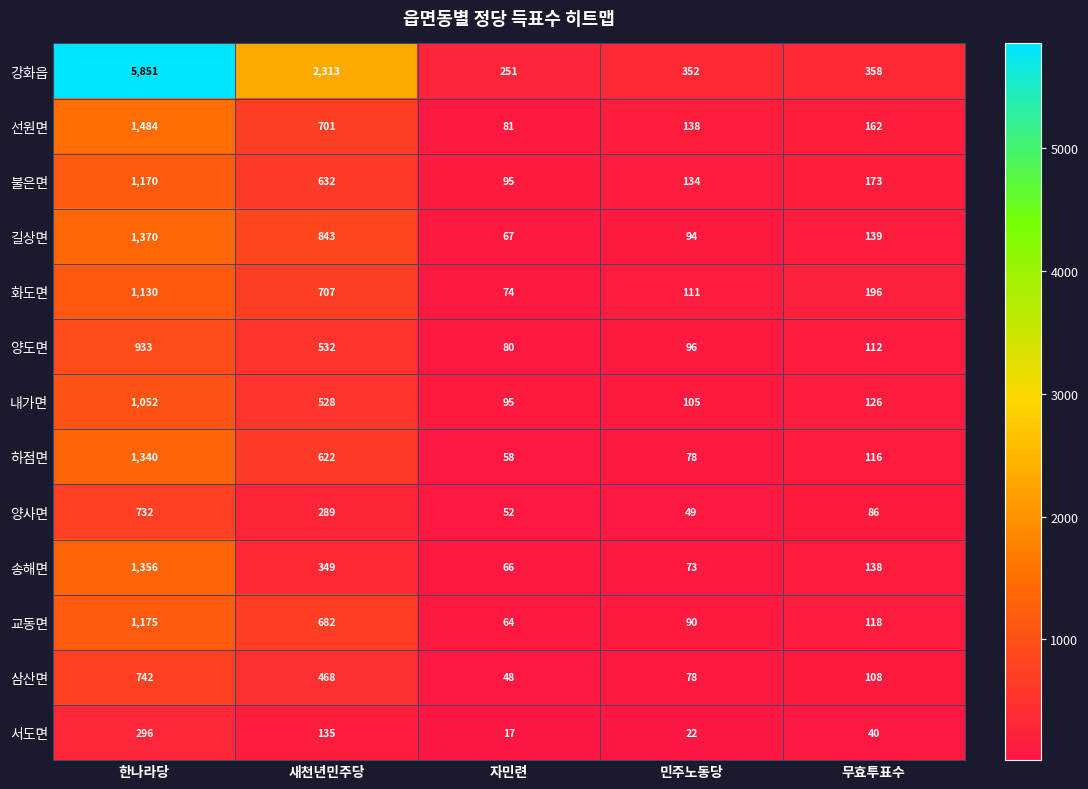

What is the difference between the maximum and minimum values in the 강화읍 series?

5600